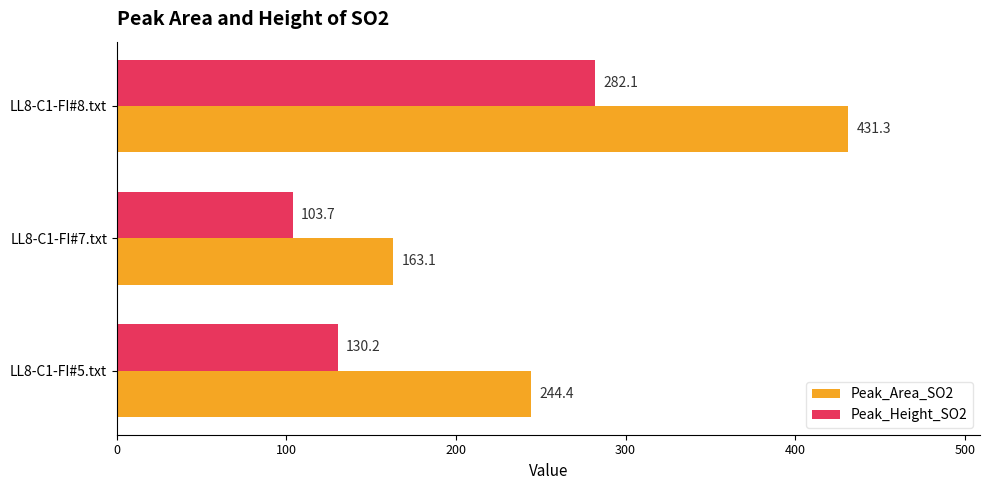

The Peak_Area_SO2 series shows 94.7 at LL8-C1-FI#8.txt. True or false?

False